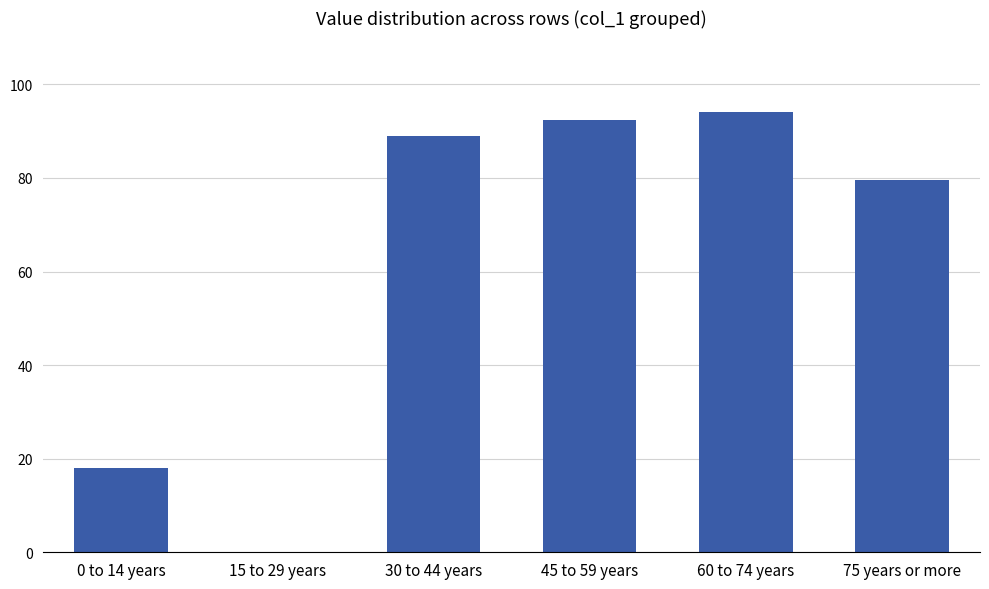

Where does the data first go above 88?

30 to 44 years